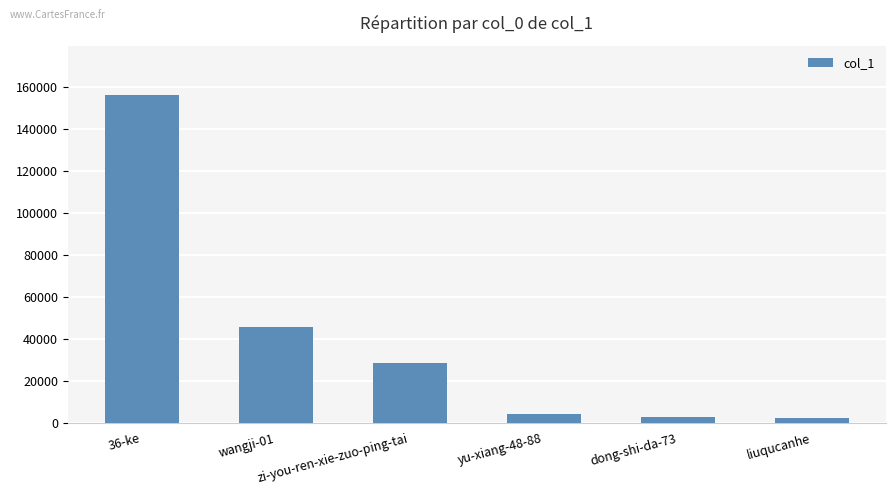

What is the label of the 4th bar from the left?

yu-xiang-48-88